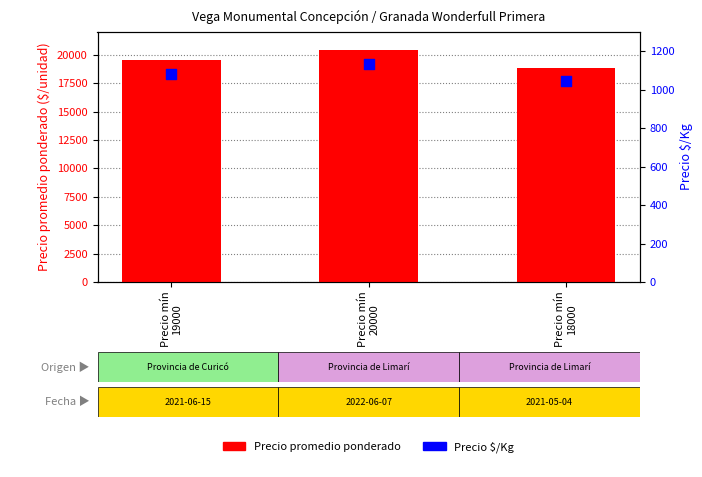

At how many categories does at least one series exceed 1895?

3